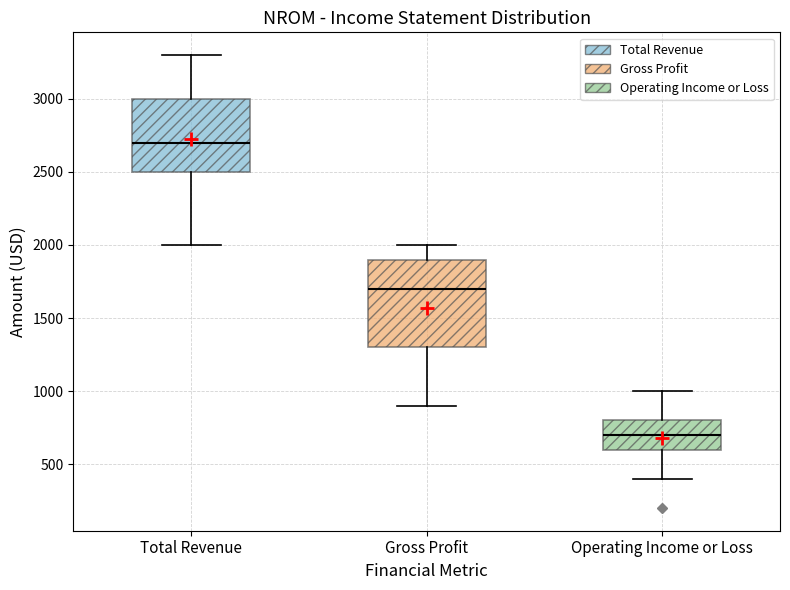

Which box is the tallest, from its lower edge to its upper edge?

Gross Profit